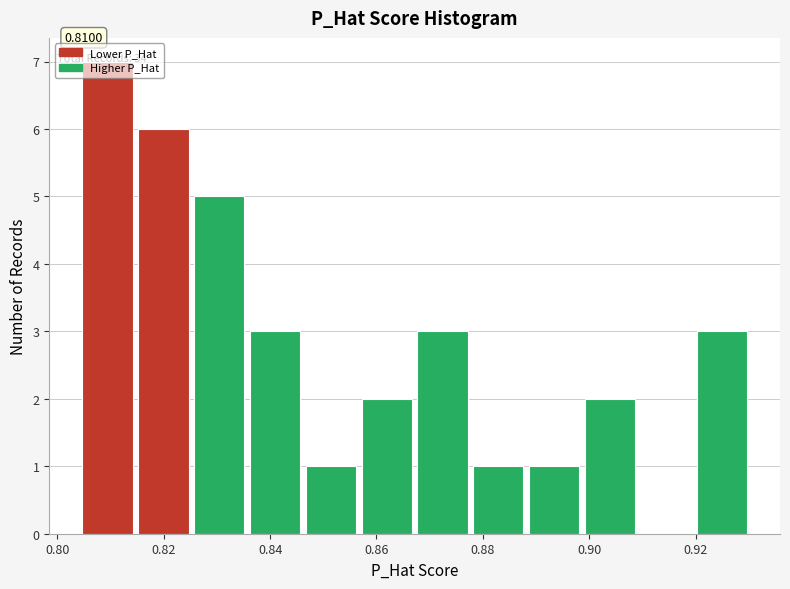

Over which range of the x-axis is the bar tallest?

0.804 to 0.816